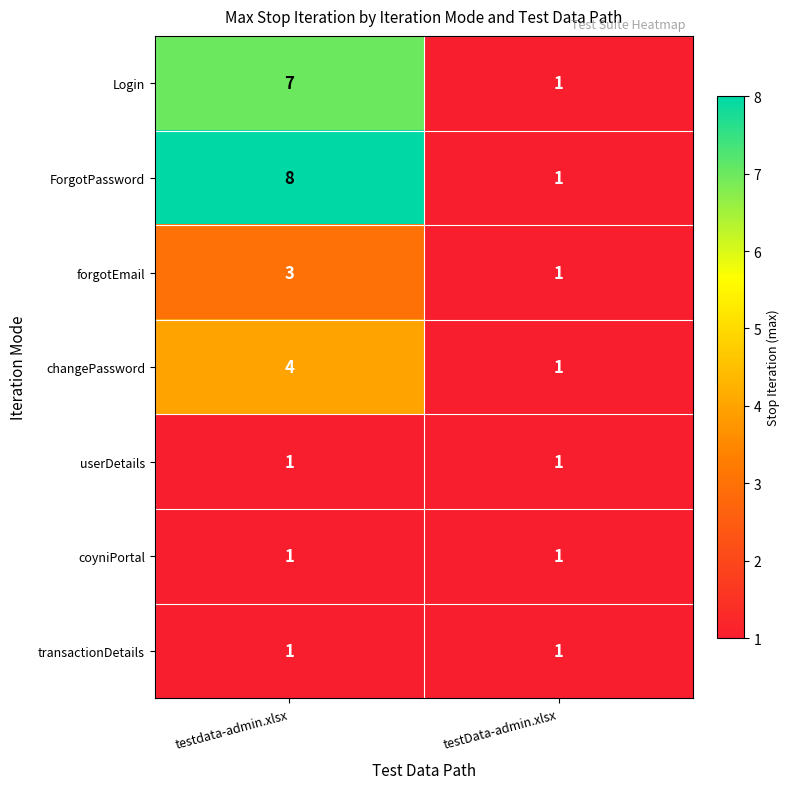

What is the sum of the forgotEmail values at testdata-admin.xlsx and testData-admin.xlsx?

4